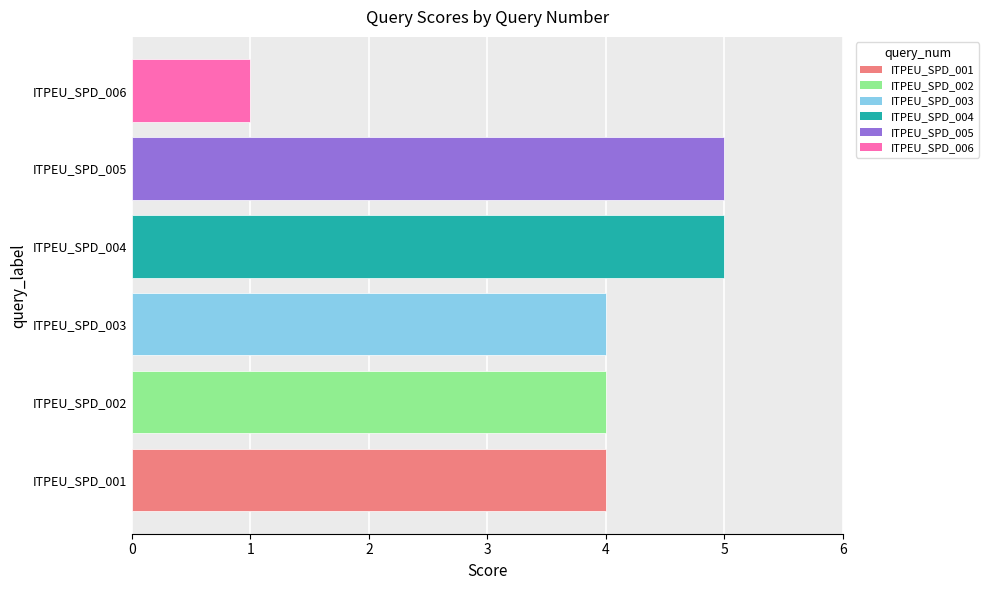

What is the difference between the maximum and minimum values?

4